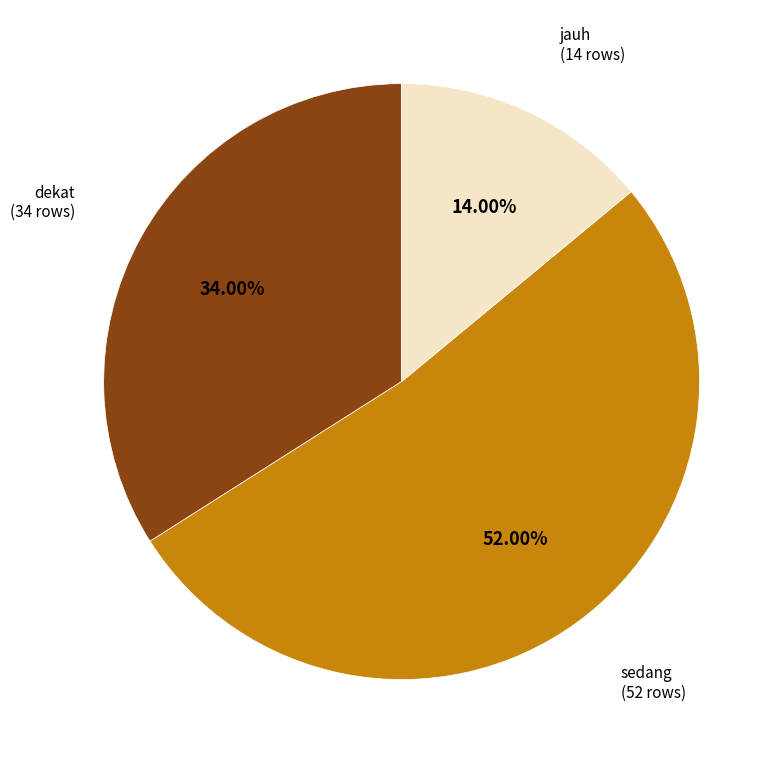

To the nearest percent, what portion does sedang represent?

52%